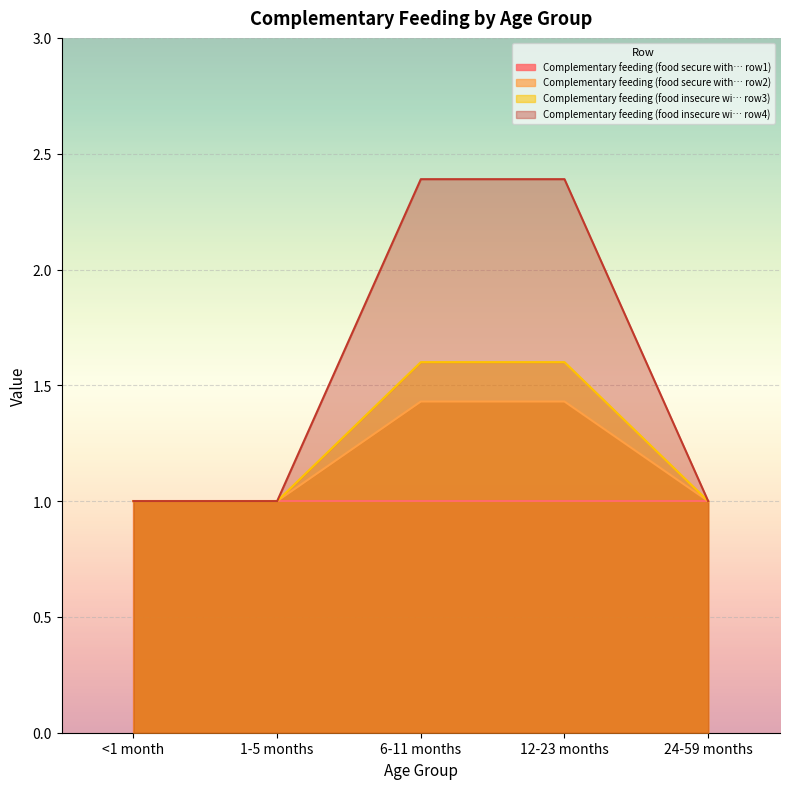

What is the total value across all series at <1 month?

4.0